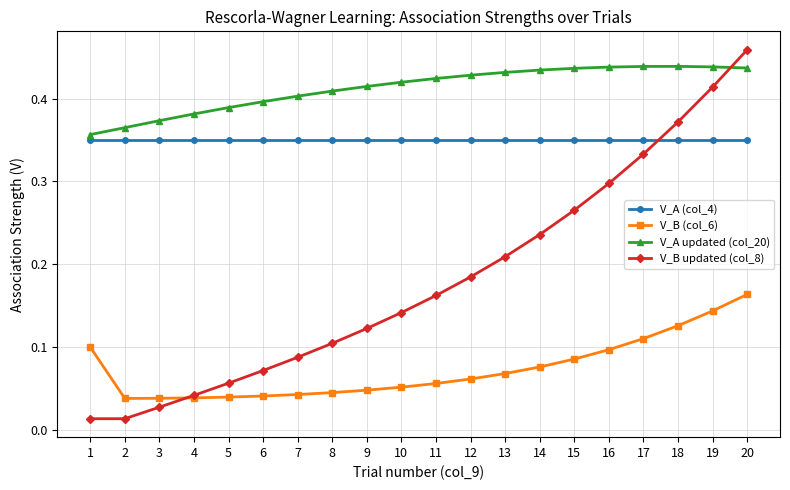

Is the value of V_B updated (col_8) at 14 greater than the value of V_B (col_6) at 5?

Yes